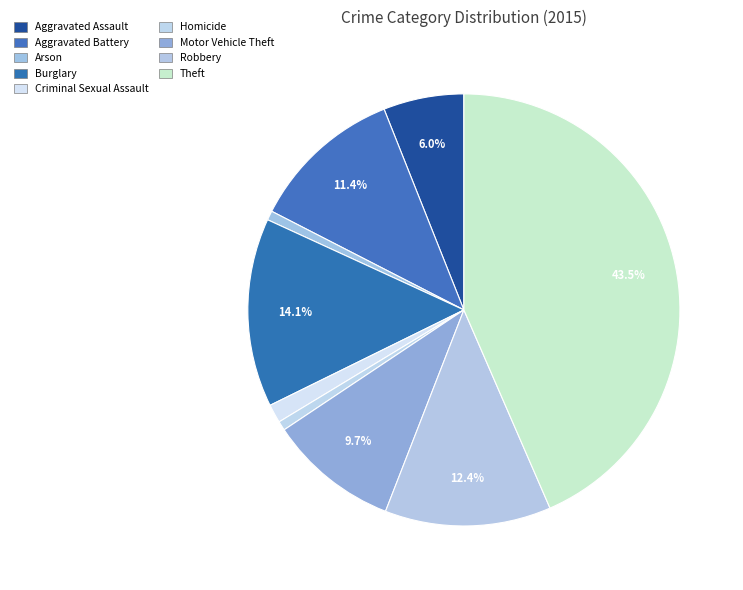

Is it true that Motor Vehicle Theft is 10% of the pie?

True